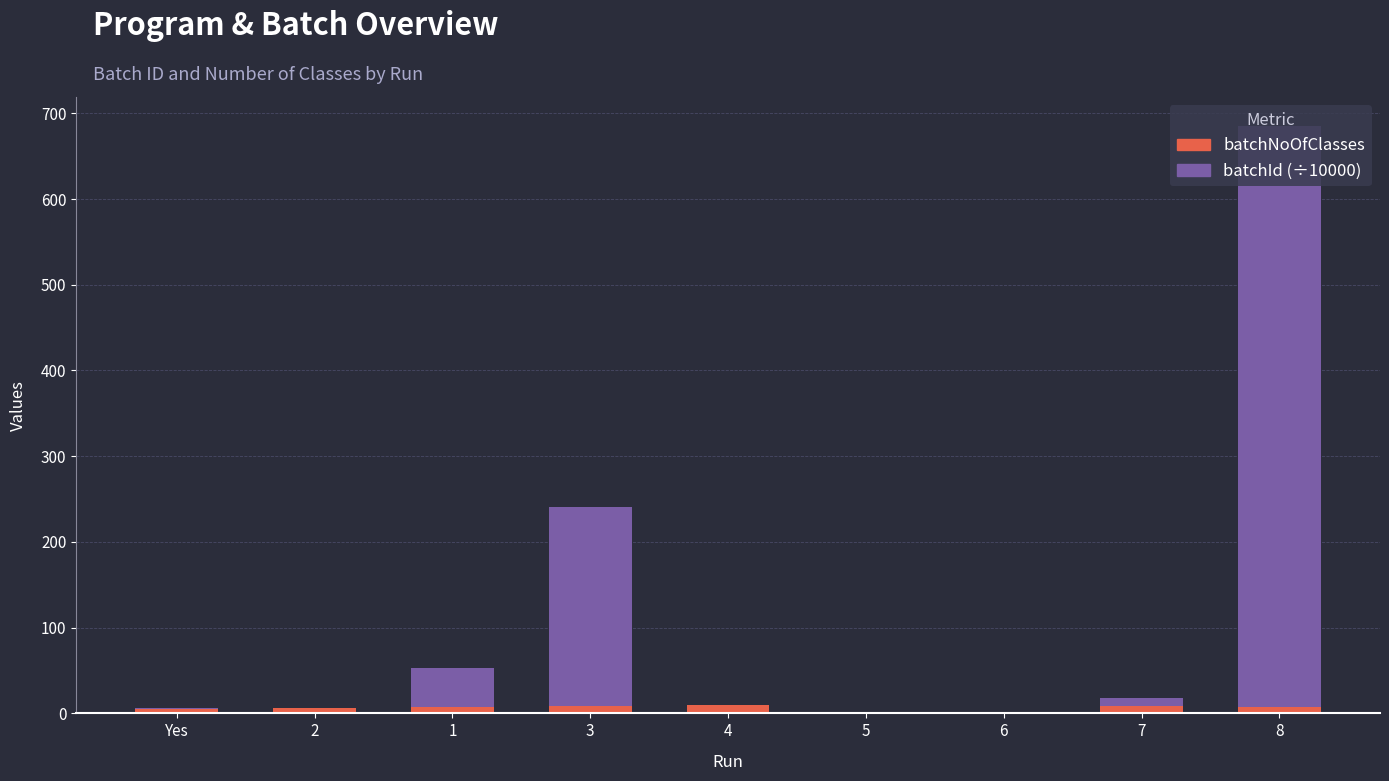

The batchNoOfClasses series shows 5.0 at Yes. True or false?

True